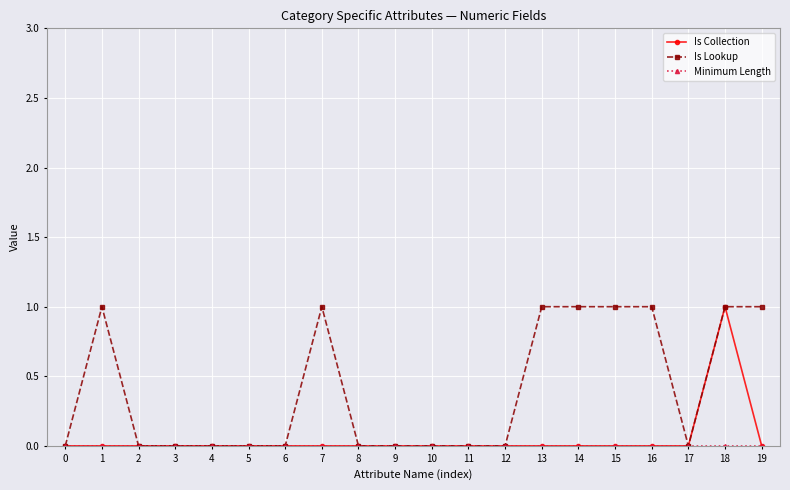

At which category is the sum across all series the highest?

18